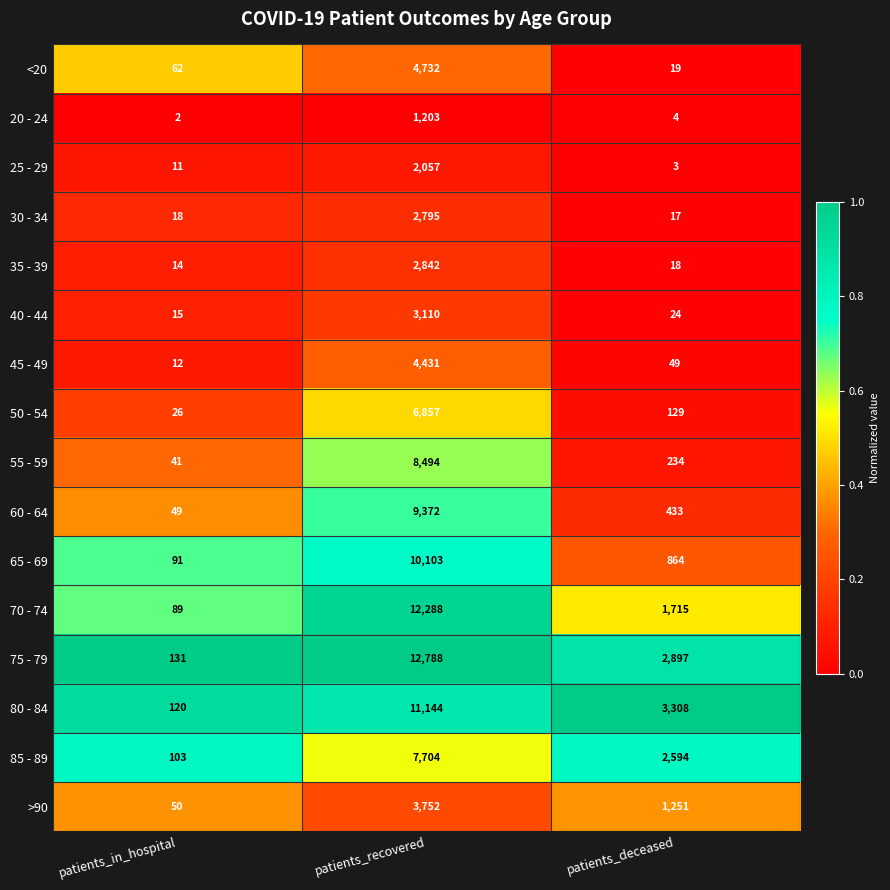

How many data points does each series have?

3